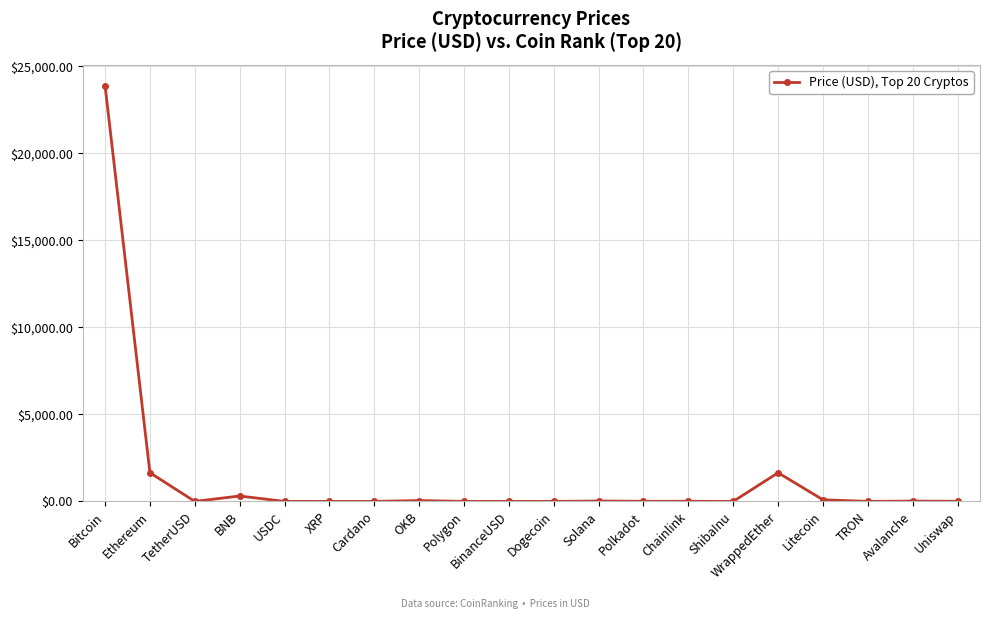

Is it true that the value at OKB is 51.2?

True